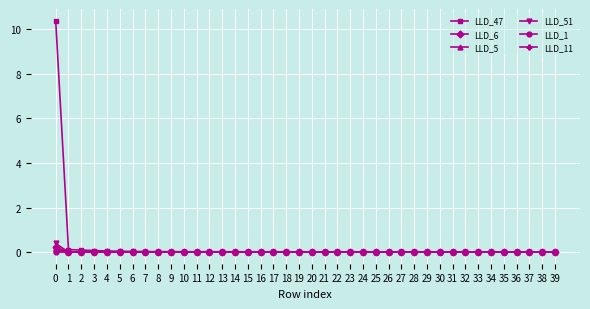

Which series has the largest range (max minus min)?

LLD_47